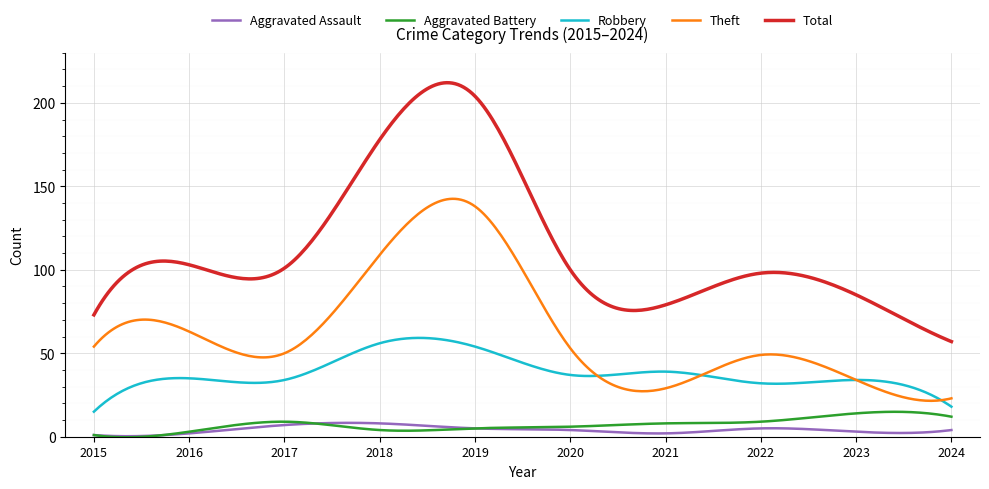

Which series has the widest spread of values?

Total